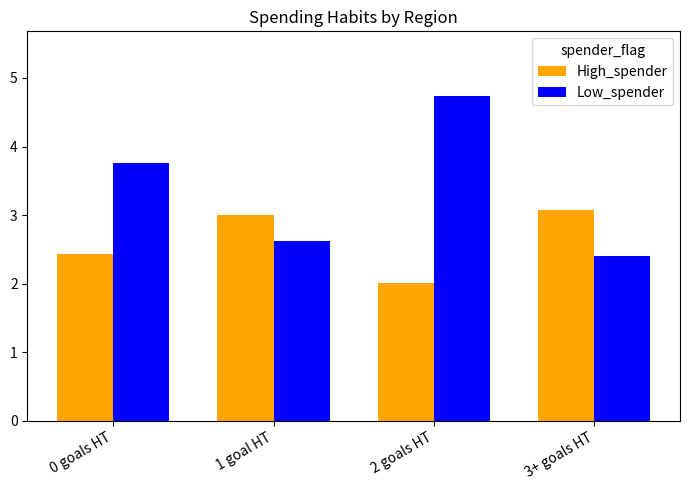

Which series changed the most between 1 goal HT and 2 goals HT?

Low_spender